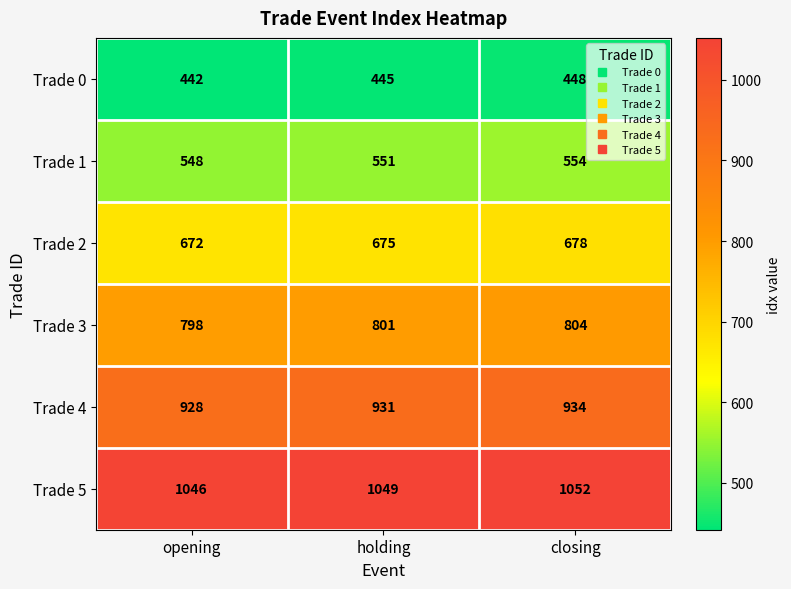

At how many categories does at least one series exceed 668?

3